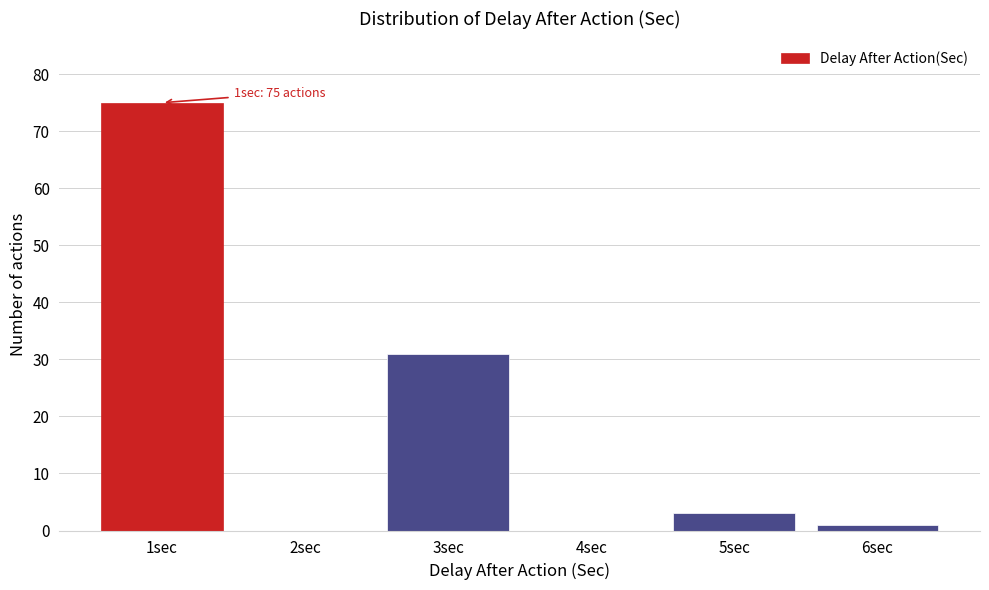

Reading left to right, extract all data points from this chart.

1sec=75	2sec=0	3sec=31	4sec=0	5sec=3	6sec=1